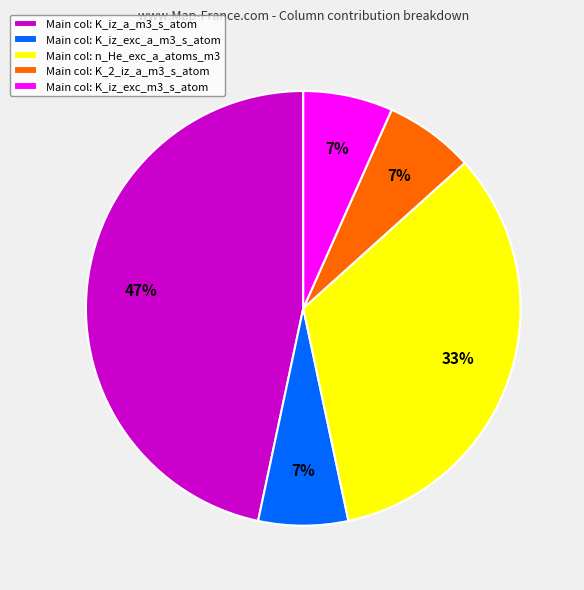

Do Main col: K_2_iz_a_m3_s_atom and Main col: n_He_exc_a_atoms_m3 together represent more than half of the pie?

No